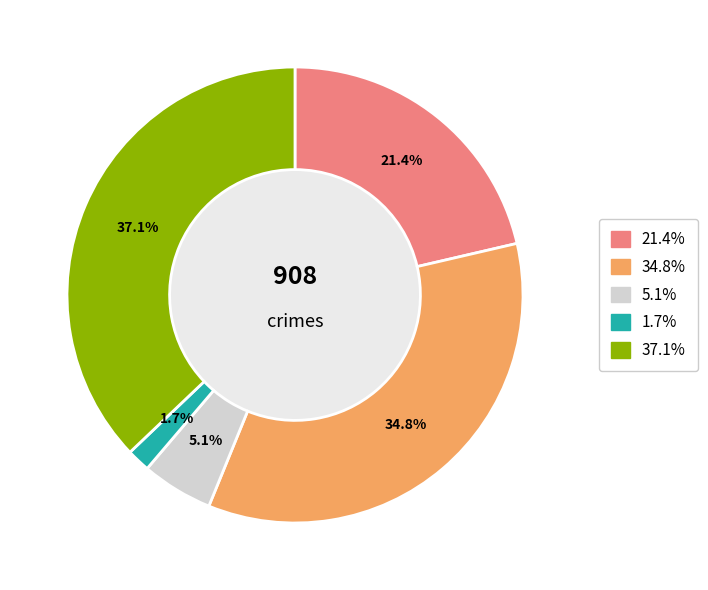

Does any single category account for the majority?

No